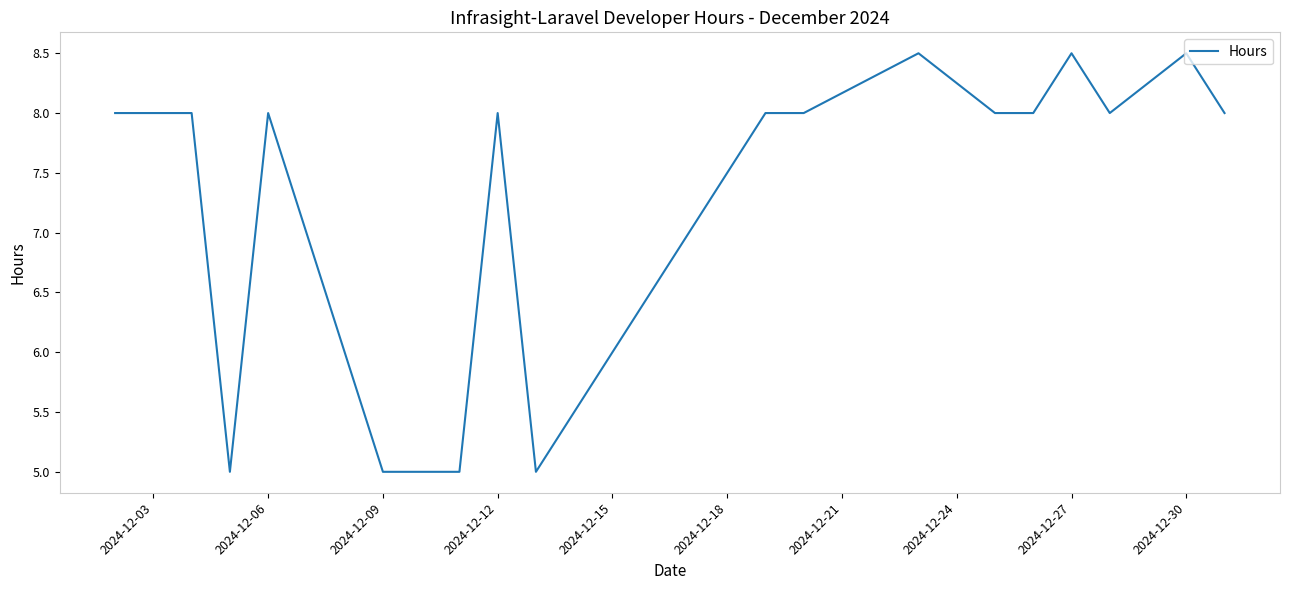

What is the minimum value shown in the chart?

5.0